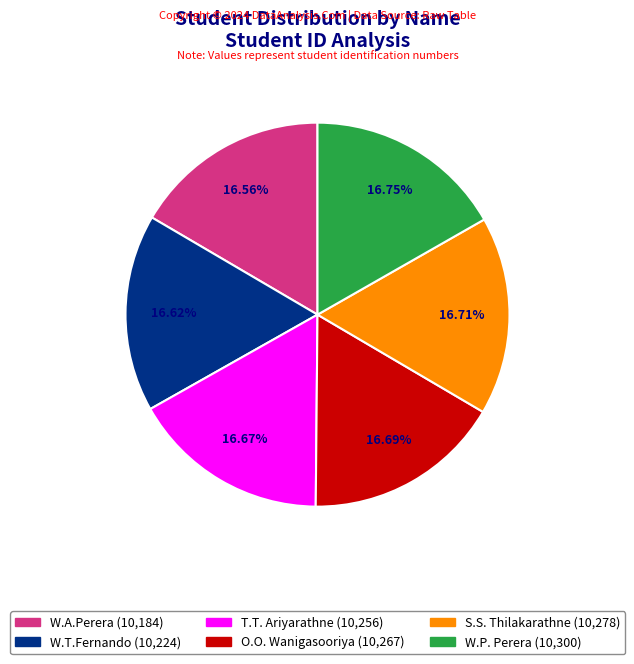

What percentage is the T.T. Ariyarathne slice, to the nearest percent?

17%